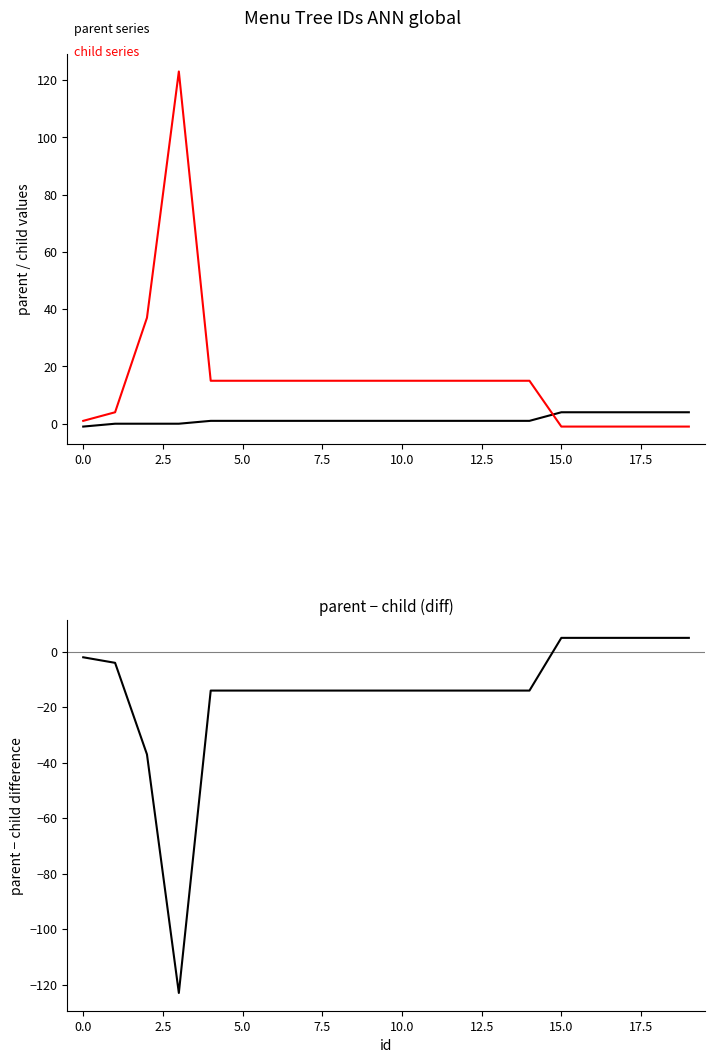

What is the sum of all parent values?

30